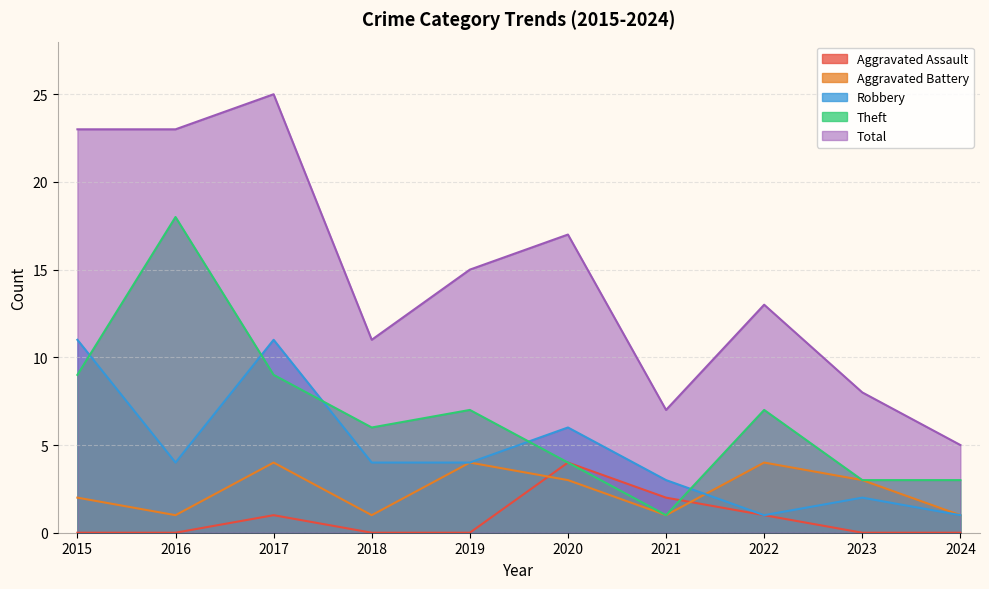

Is the value of Robbery at 2019 greater than the value of Total at 2022?

No